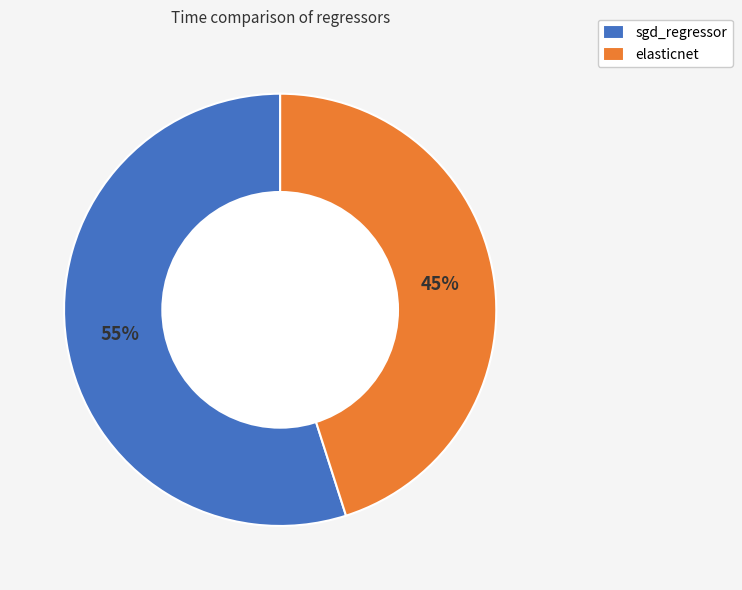

What is the majority slice?

sgd_regressor